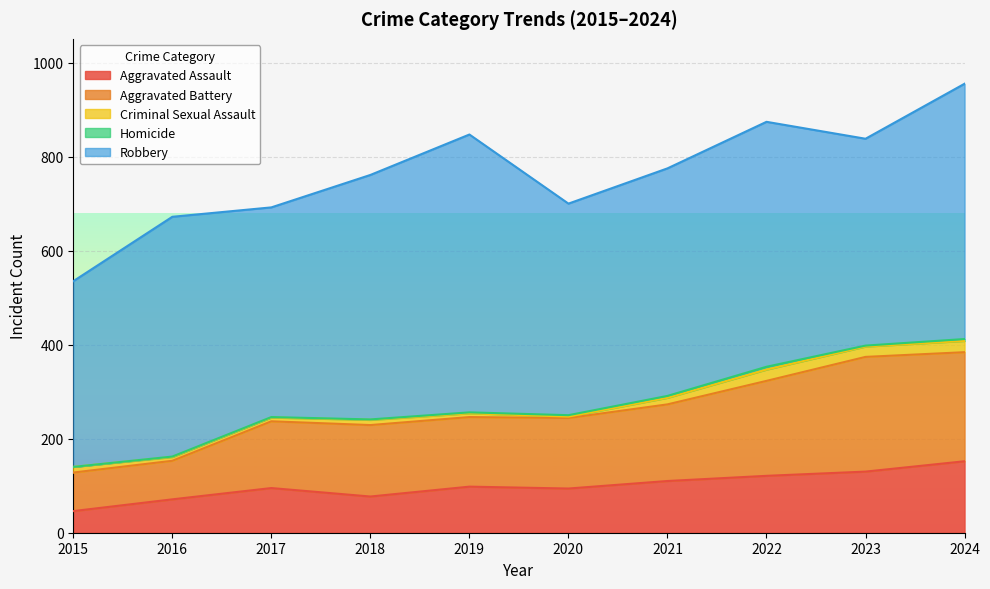

What are all the series names shown in the legend?

Aggravated Assault, Aggravated Battery, Criminal Sexual Assault, Homicide, Robbery